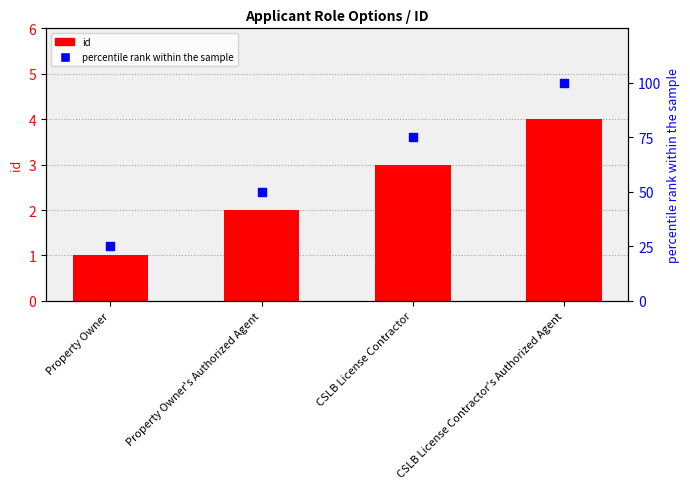

Which series contains the lowest Y value?

id